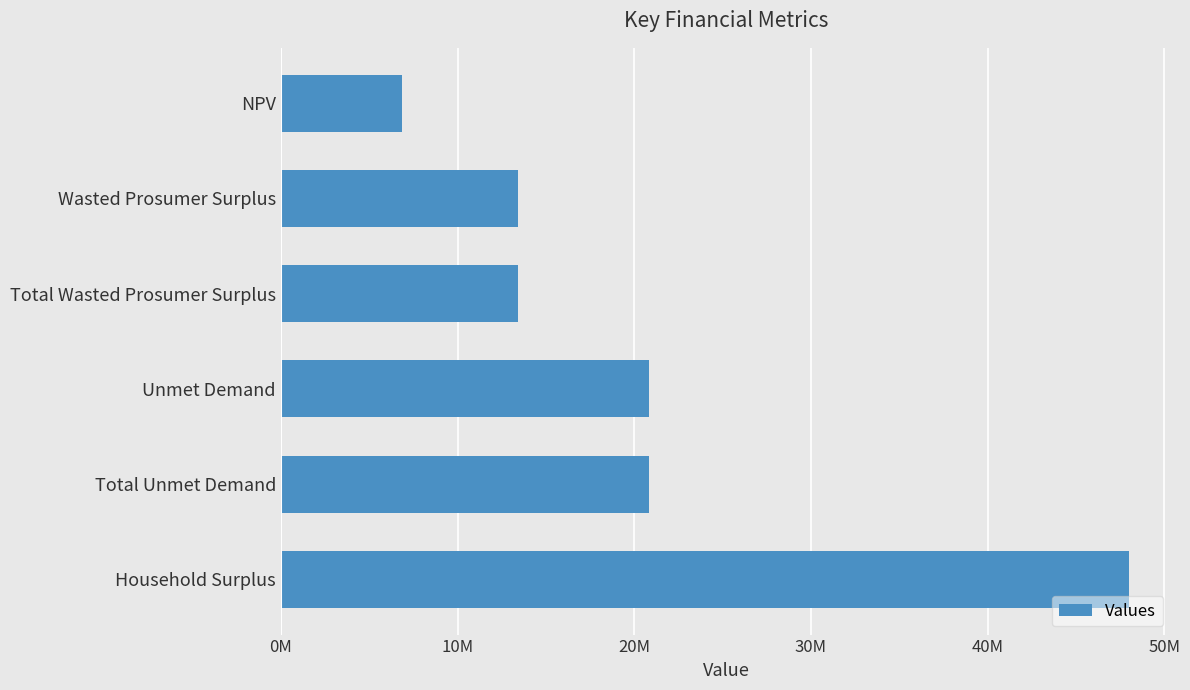

What is the difference between the maximum and minimum values?

41151230.0